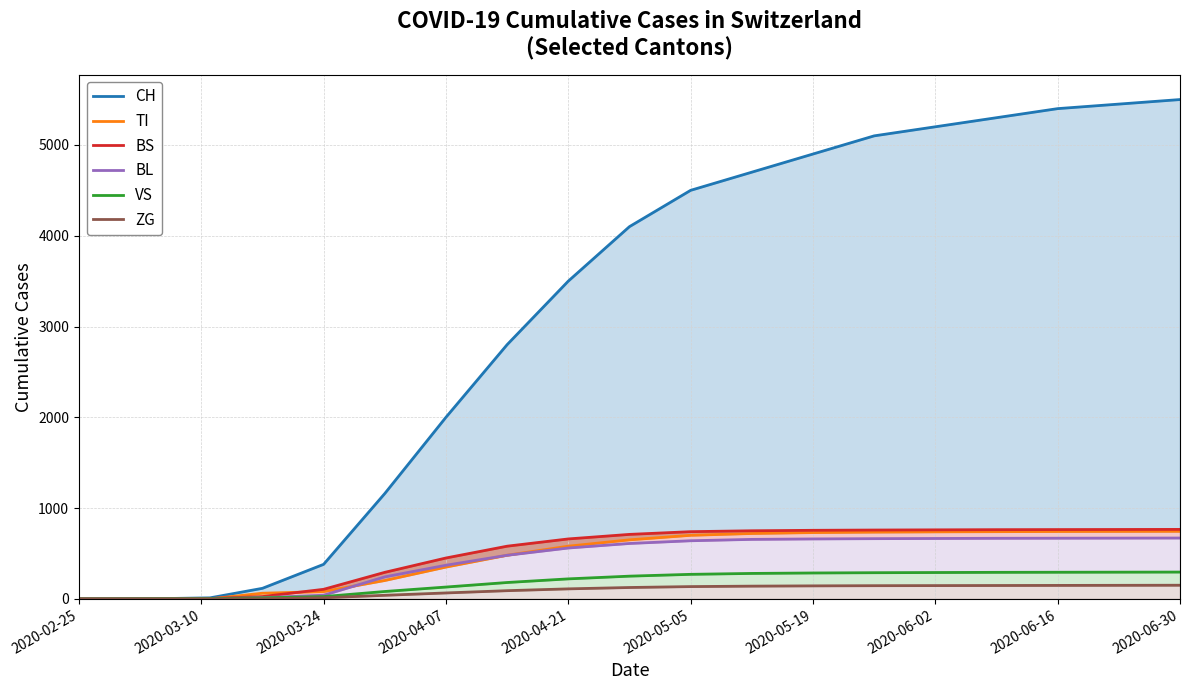

True or false: CH has more than 0 interior local peaks.

False